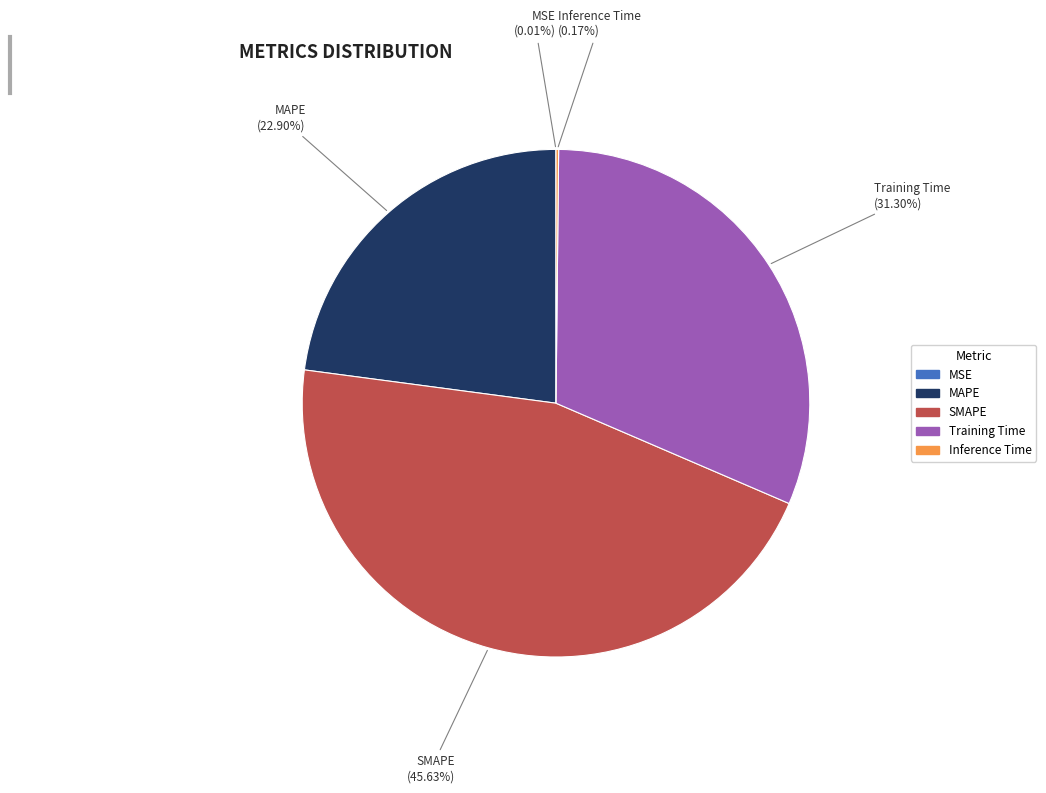

What percentage is the SMAPE slice, to the nearest percent?

46%